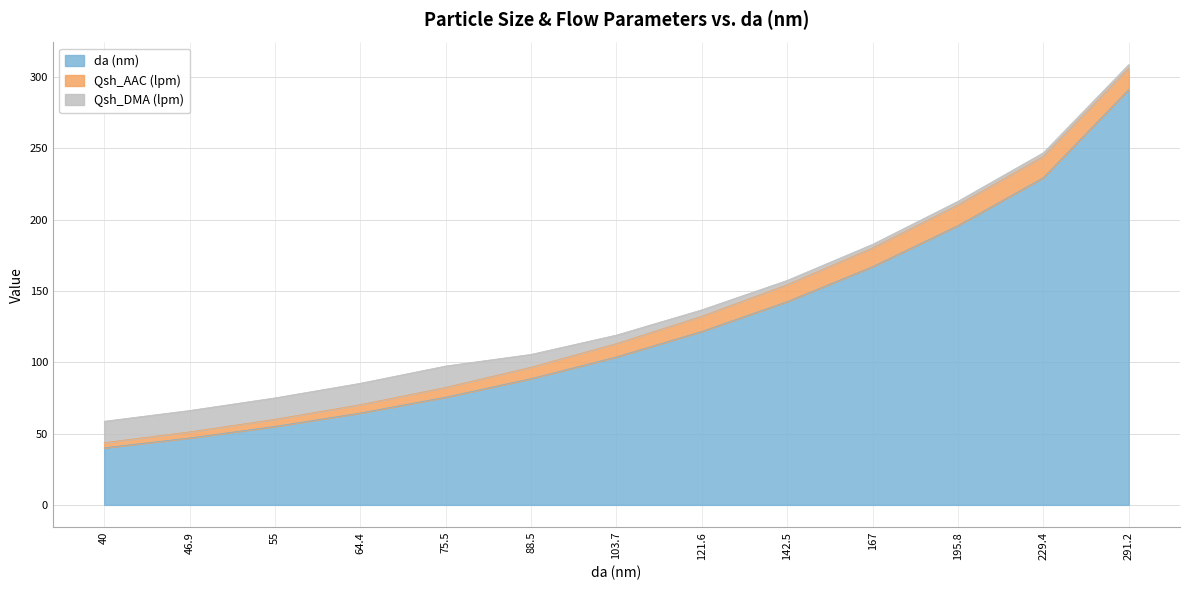

Is the value of da (nm) at 142.5 greater than the value of Qsh_AAC (lpm) at 64.4?

Yes